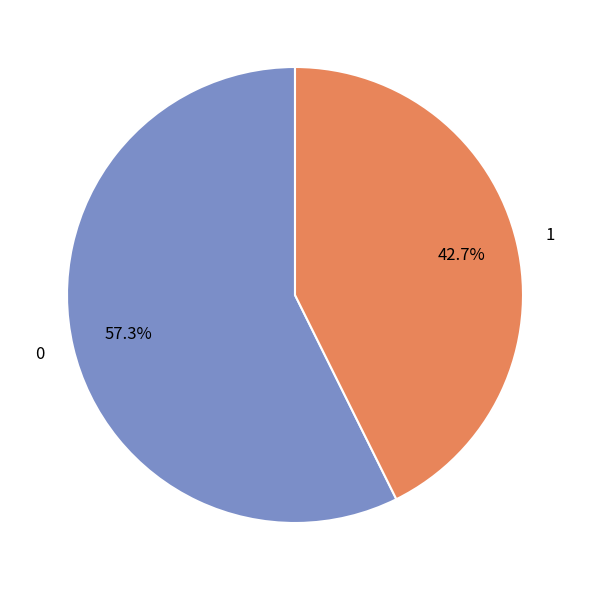

Is there a majority slice in this chart?

Yes